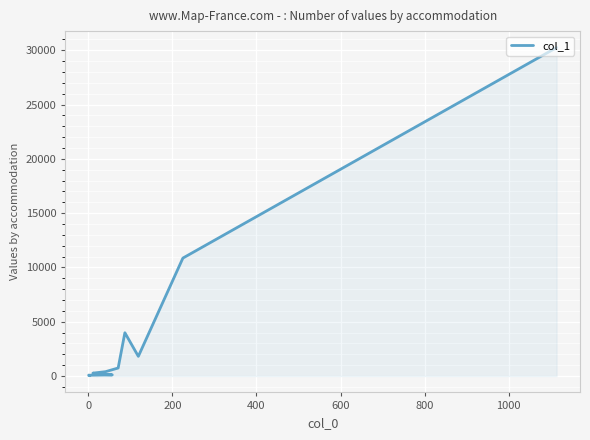

What is the average value?

3497